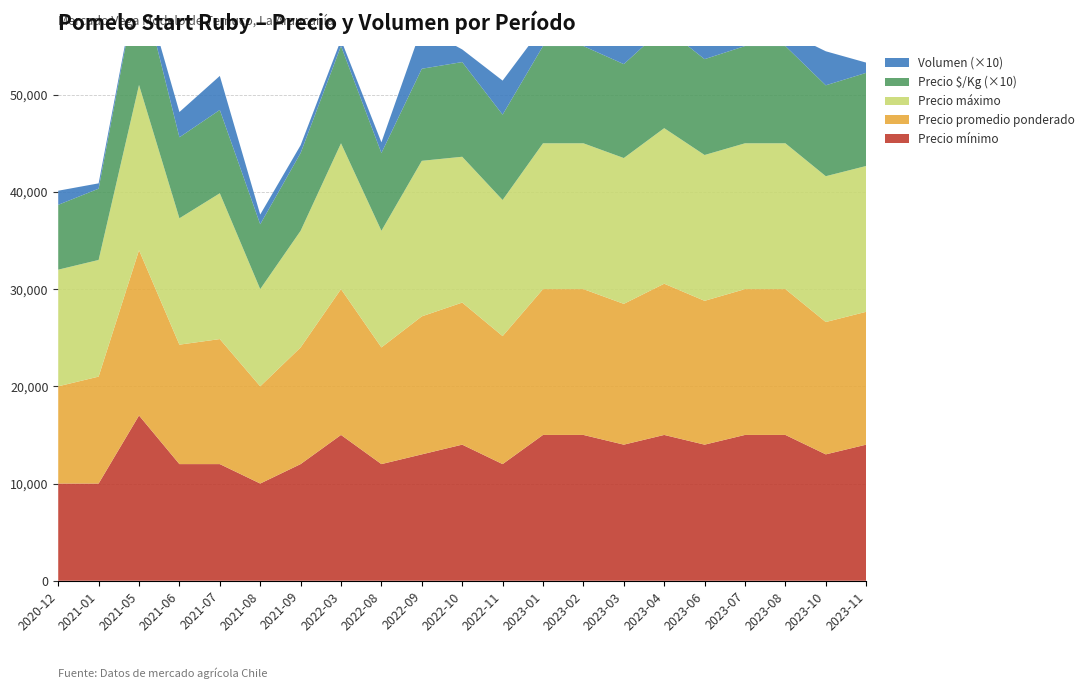

Reading left to right, list all the values displayed in this chart.

Precio mínimo: 2020-12=10000	2021-01=10000	2021-05=17000	2021-06=12000	2021-07=12000	2021-08=10000	2021-09=12000	2022-03=15000	2022-08=12000	2022-09=13000	2022-10=14000	2022-11=12000	2023-01=15000	2023-02=15000	2023-03=14000	2023-04=15000	2023-06=14000	2023-07=15000	2023-08=15000	2023-10=13000	2023-11=14000
Precio promedio ponderado: 2020-12=10000	2021-01=11000	2021-05=17000	2021-06=12286	2021-07=12860	2021-08=10000	2021-09=12000	2022-03=15000	2022-08=12000	2022-09=14197	2022-10=14615	2022-11=13167	2023-01=15000	2023-02=15000	2023-03=14483	2023-04=15556	2023-06=14795	2023-07=15000	2023-08=15000	2023-10=13614	2023-11=13667
Precio máximo: 2020-12=12000	2021-01=12000	2021-05=17000	2021-06=13000	2021-07=15000	2021-08=10000	2021-09=12000	2022-03=15000	2022-08=12000	2022-09=16000	2022-10=15000	2022-11=14000	2023-01=15000	2023-02=15000	2023-03=15000	2023-04=16000	2023-06=15000	2023-07=15000	2023-08=15000	2023-10=15000	2023-11=15000
Precio $/Kg: 2020-12=667	2021-01=733	2021-05=1133	2021-06=833	2021-07=857	2021-08=667	2021-09=800	2022-03=1000	2022-08=800	2022-09=947	2022-10=974	2022-11=878	2023-01=1000	2023-02=1000	2023-03=966	2023-04=1037	2023-06=986	2023-07=1000	2023-08=1000	2023-10=935	2023-11=958
Volumen: 2020-12=145	2021-01=55	2021-05=40	2021-06=260	2021-07=350	2021-08=100	2021-09=80	2022-03=65	2022-08=110	2022-09=425	2022-10=130	2022-11=350	2023-01=200	2023-02=85	2023-03=290	2023-04=90	2023-06=445	2023-07=80	2023-08=150	2023-10=350	2023-11=105